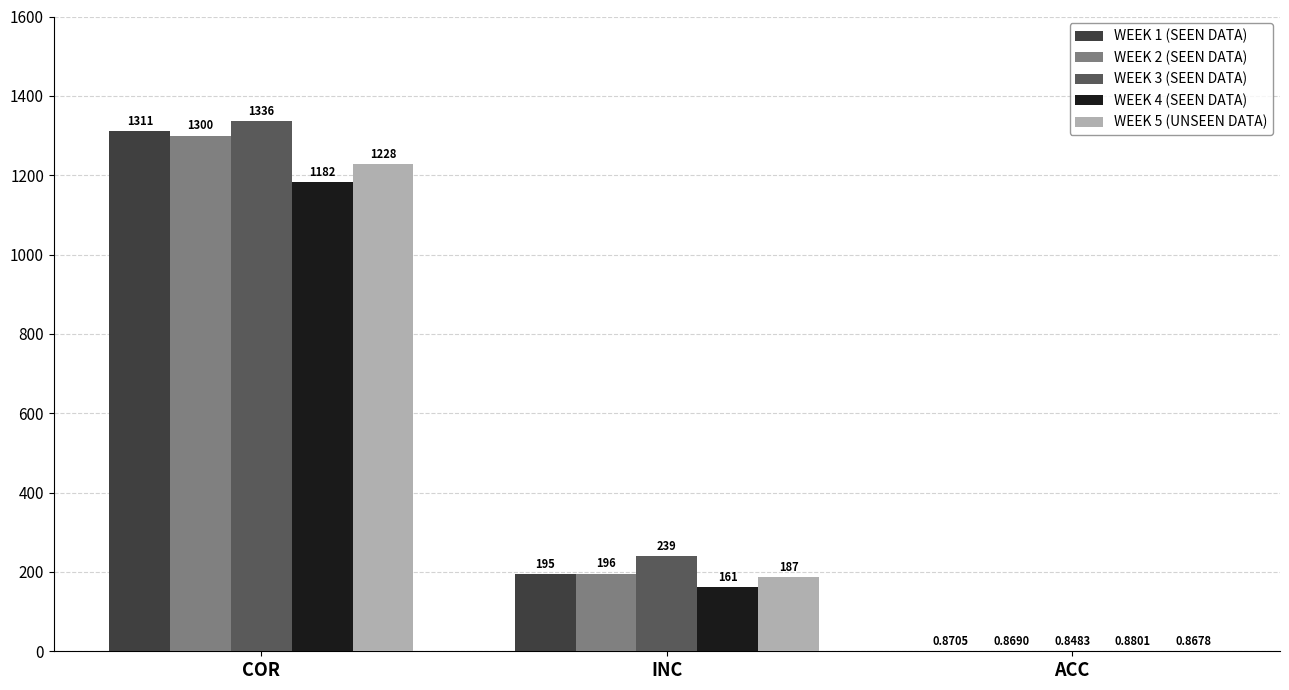

Which series has the largest total across all categories?

WEEK 3 (SEEN DATA)